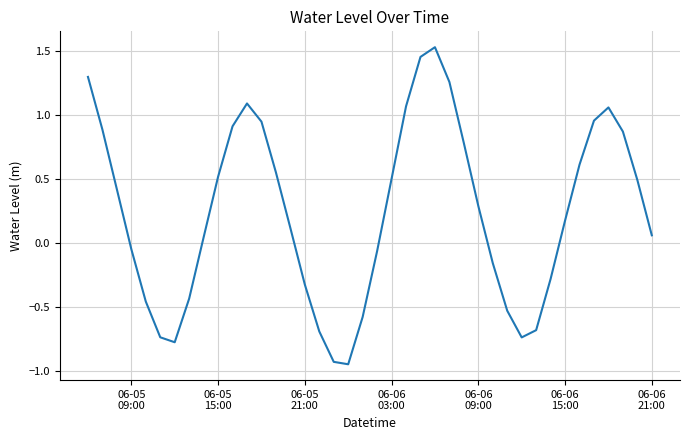

Is this an area chart (filled region under the line)?

No